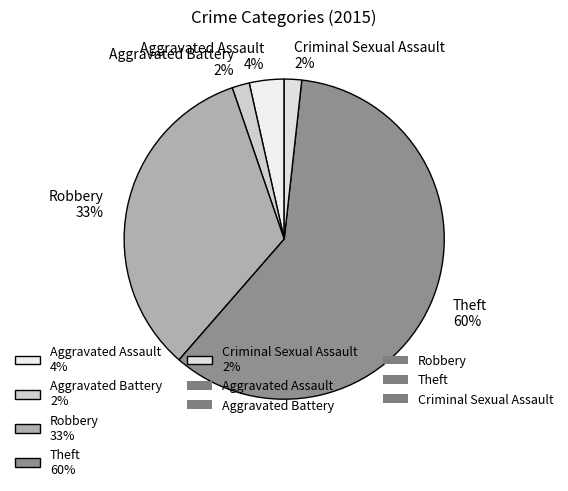

Is the sum of Theft 60% and Robbery 33% greater than half?

Yes